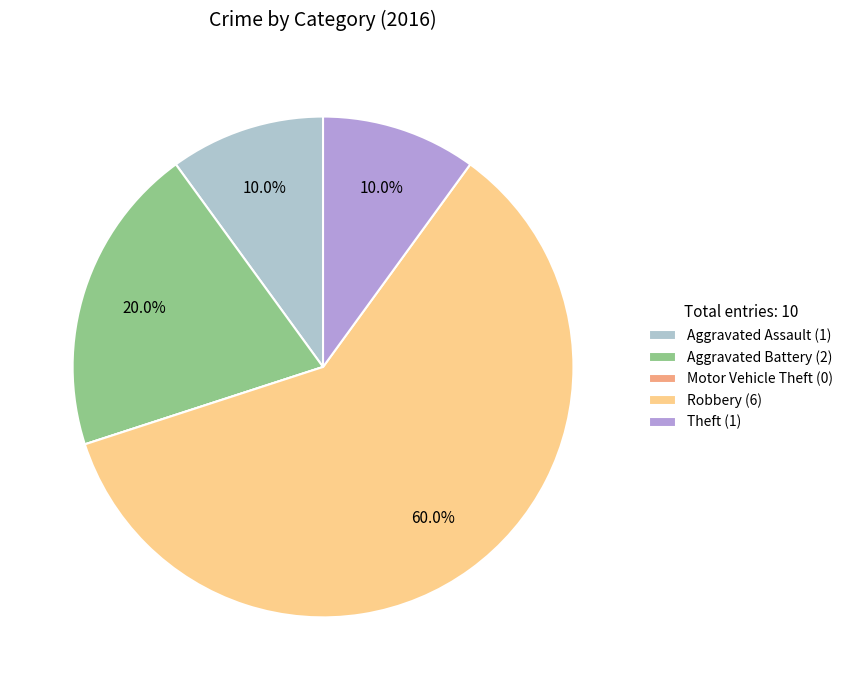

Approximately how many times larger is the value at Aggravated Assault (1) compared to Theft (1)?

1.0